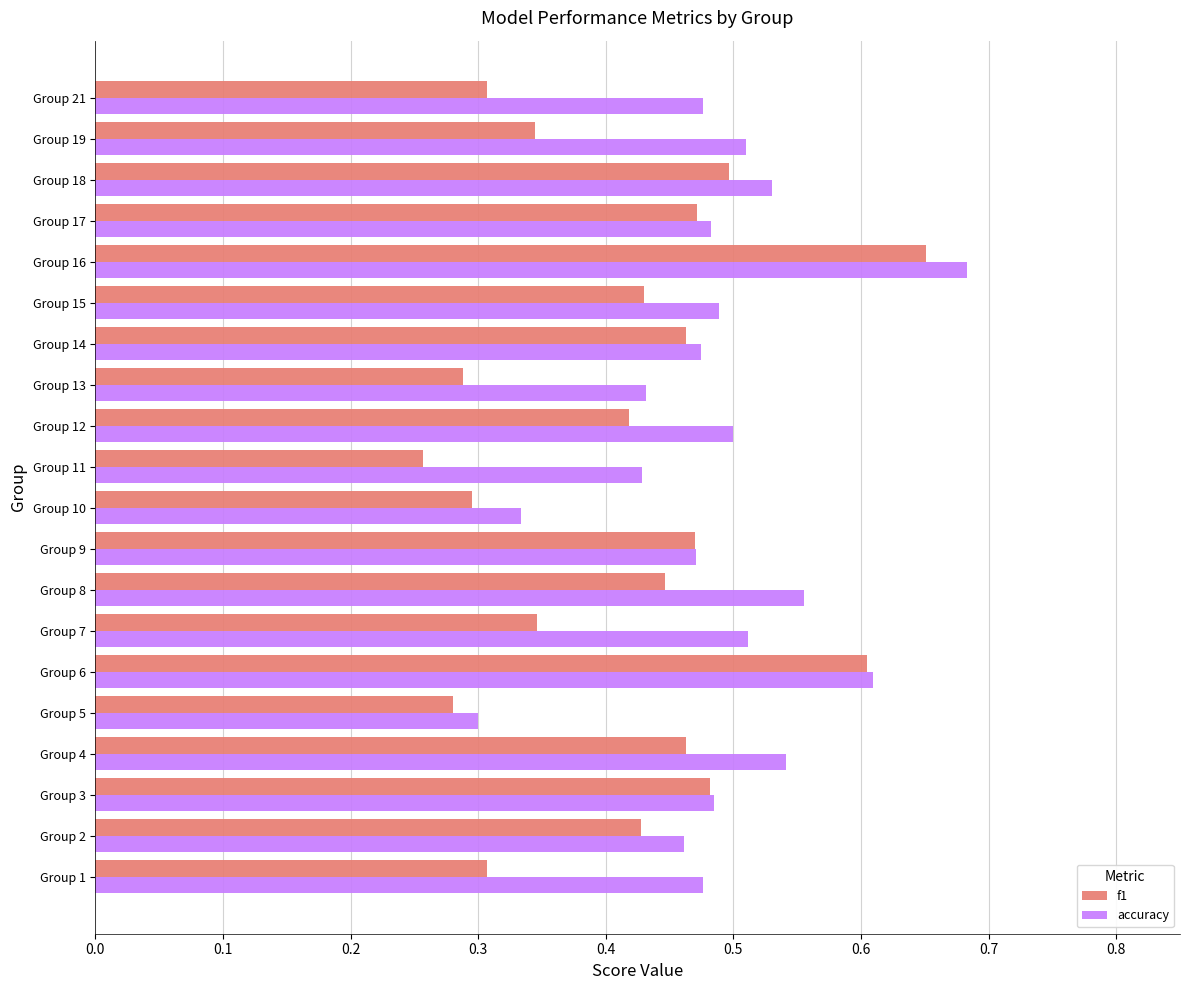

Rank the series by their average value, from highest to lowest.

accuracy, f1